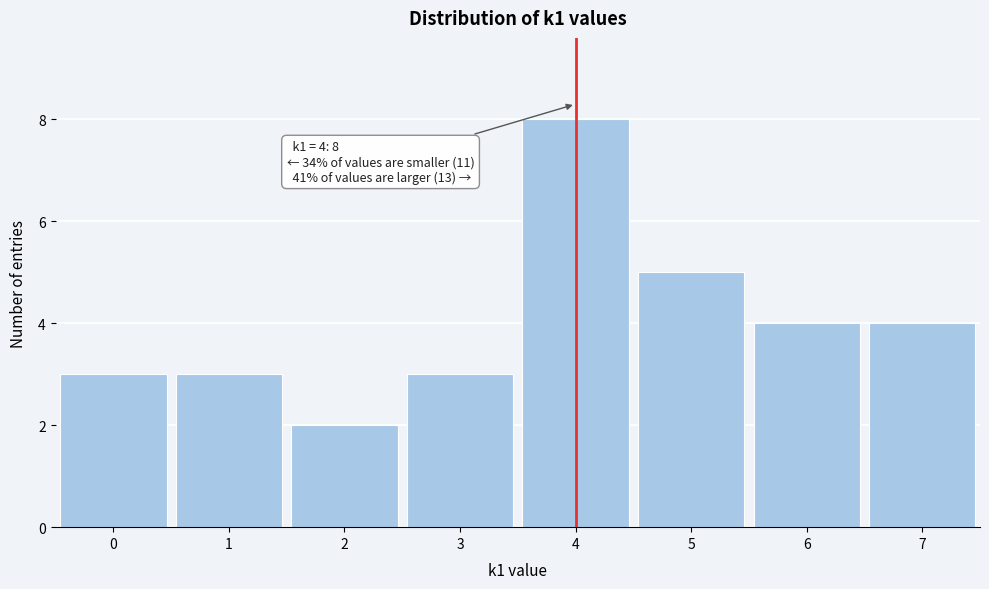

Over which range of the x-axis is the bar tallest?

3.5 to 4.5